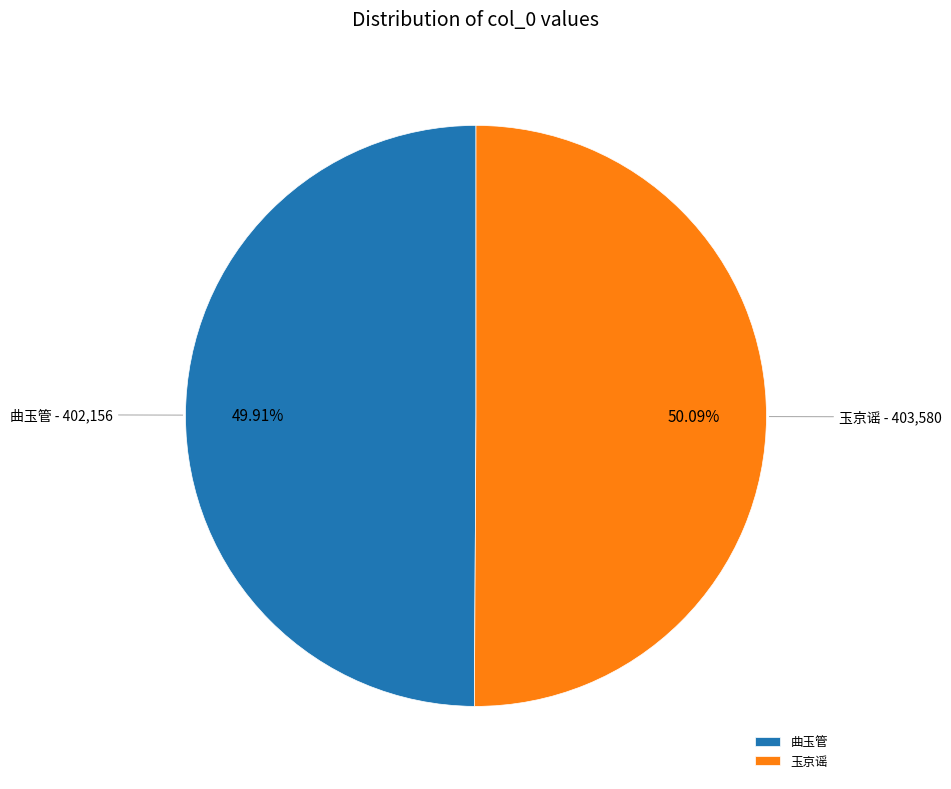

What percentage is the 曲玉管 slice, to the nearest percent?

50%